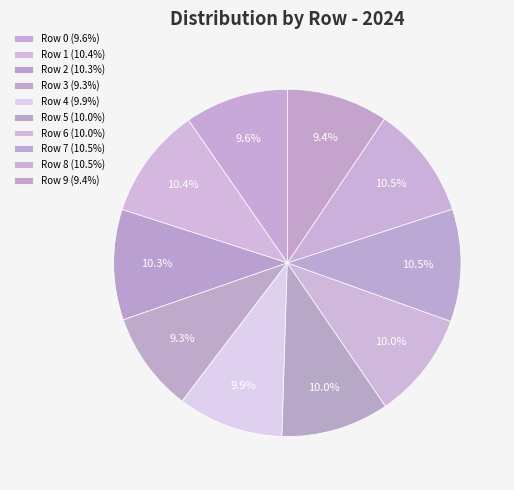

Which slice is the smallest?

Row 3